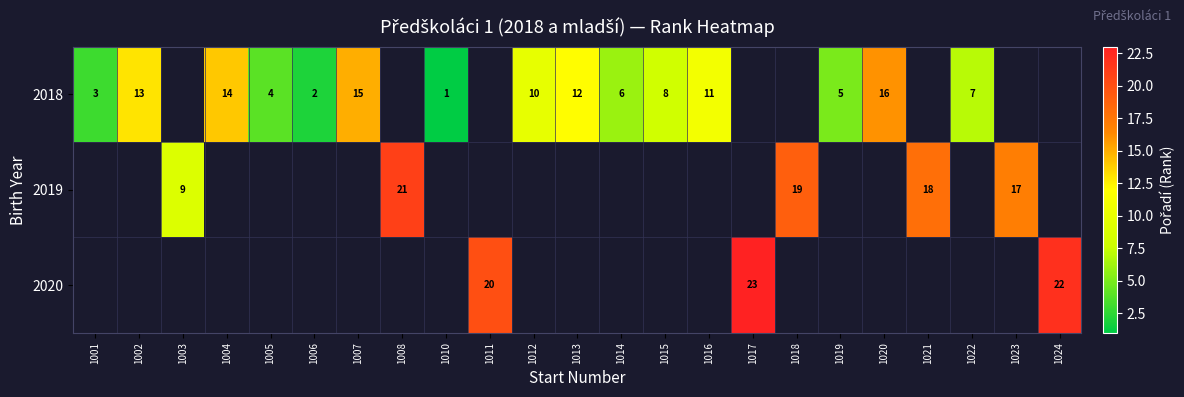

At how many categories does at least one series exceed 15?

8